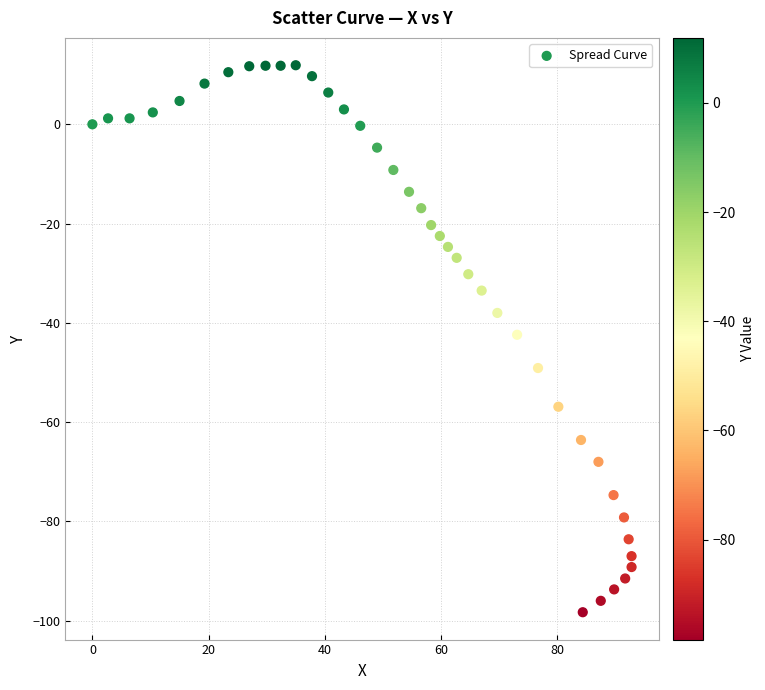

What is the range of Y values (max minus min)?

110.2